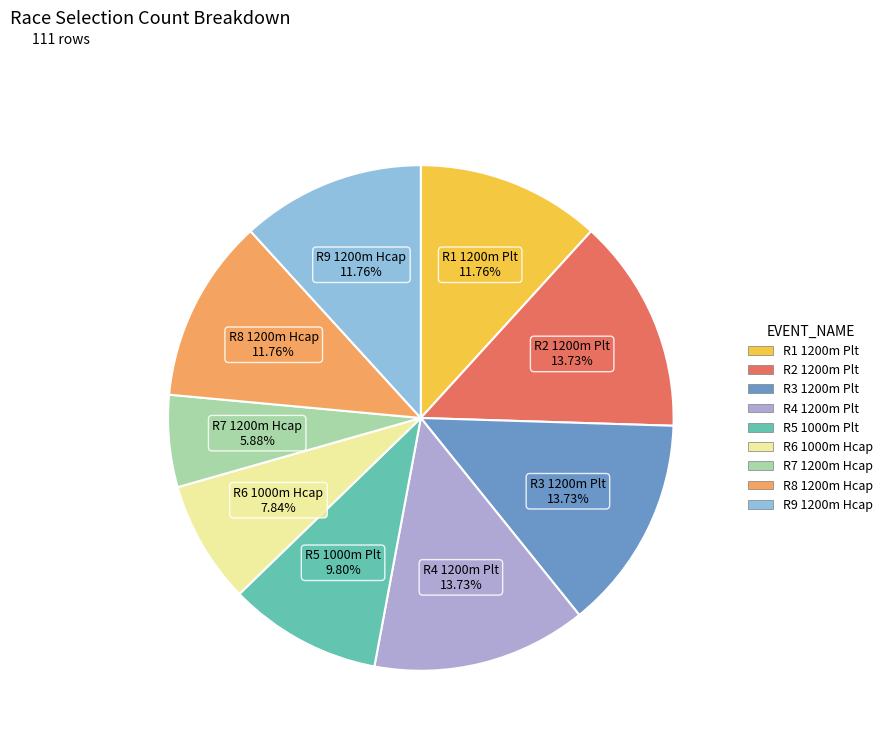

Does any single category account for the majority?

No